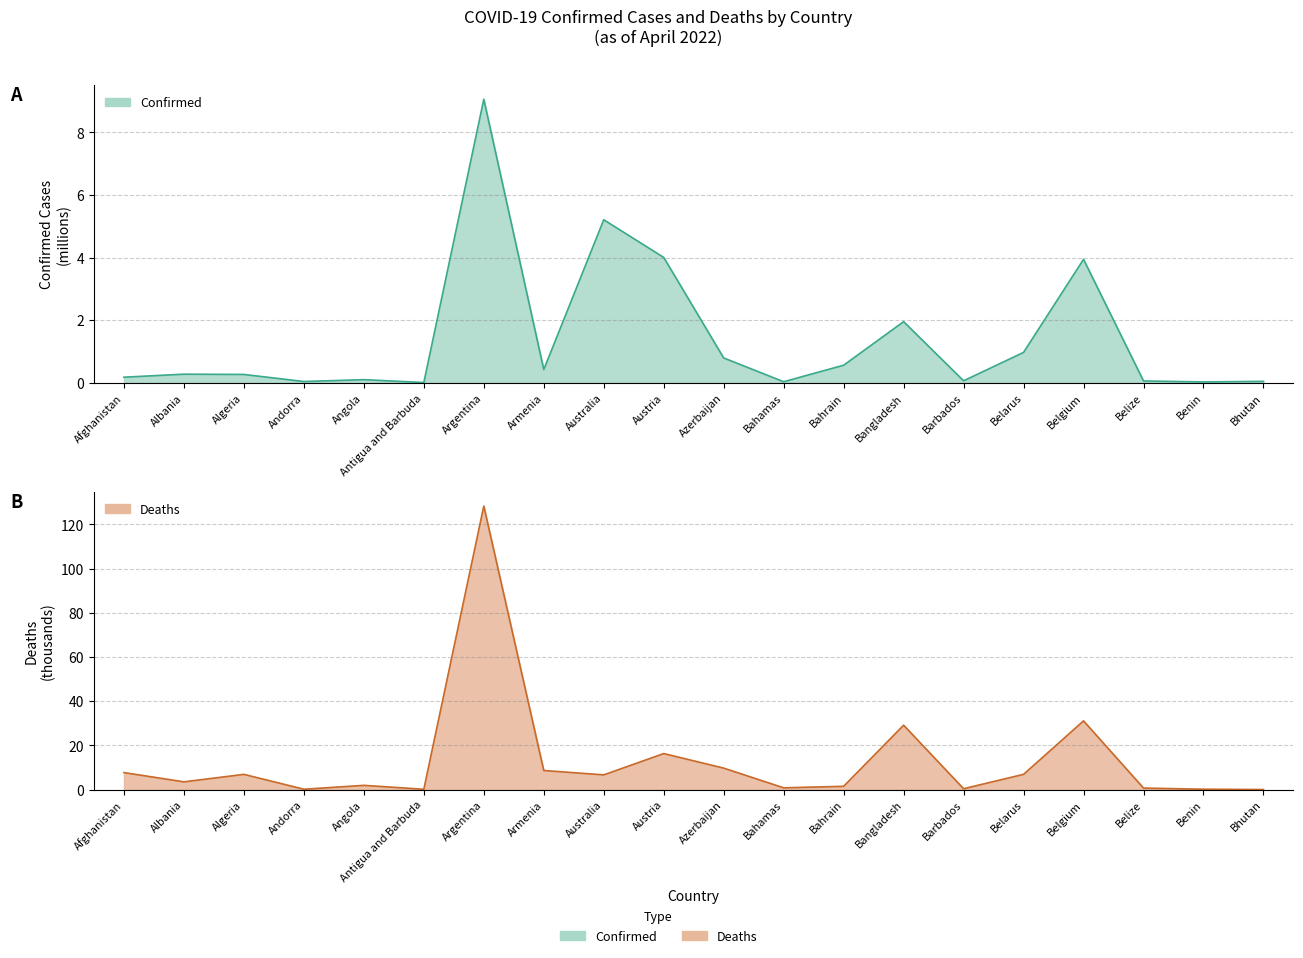

How many series are shown in this chart?

2